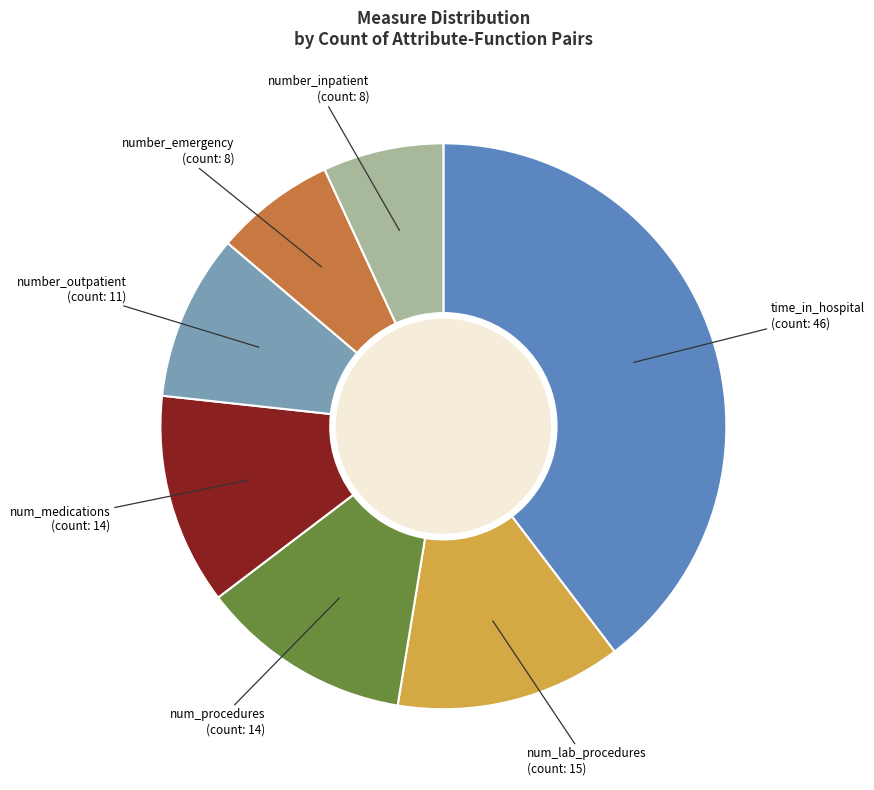

Is there any slice that represents more than half of the pie?

No